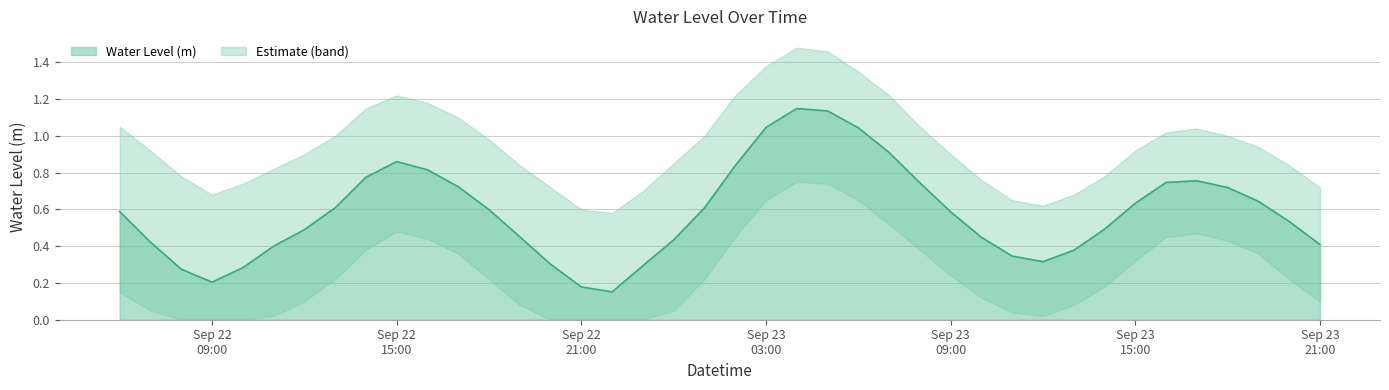

Does the chart display data point markers on the line(s)?

No